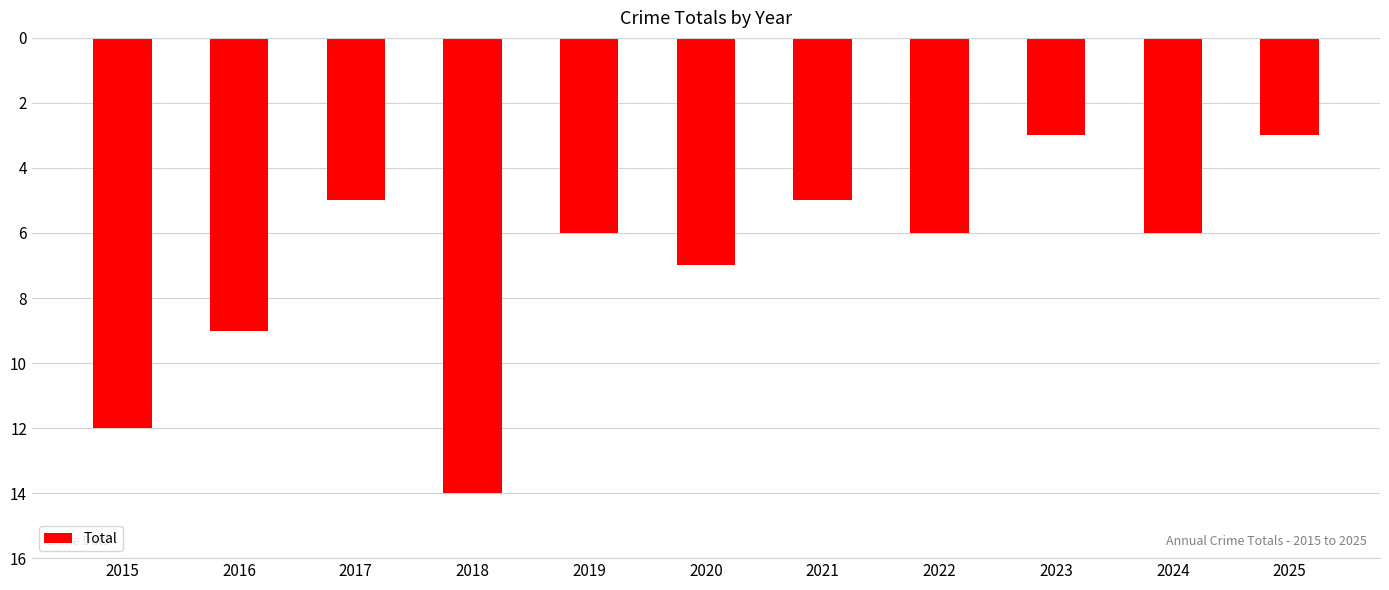

Are the bars horizontal?

No